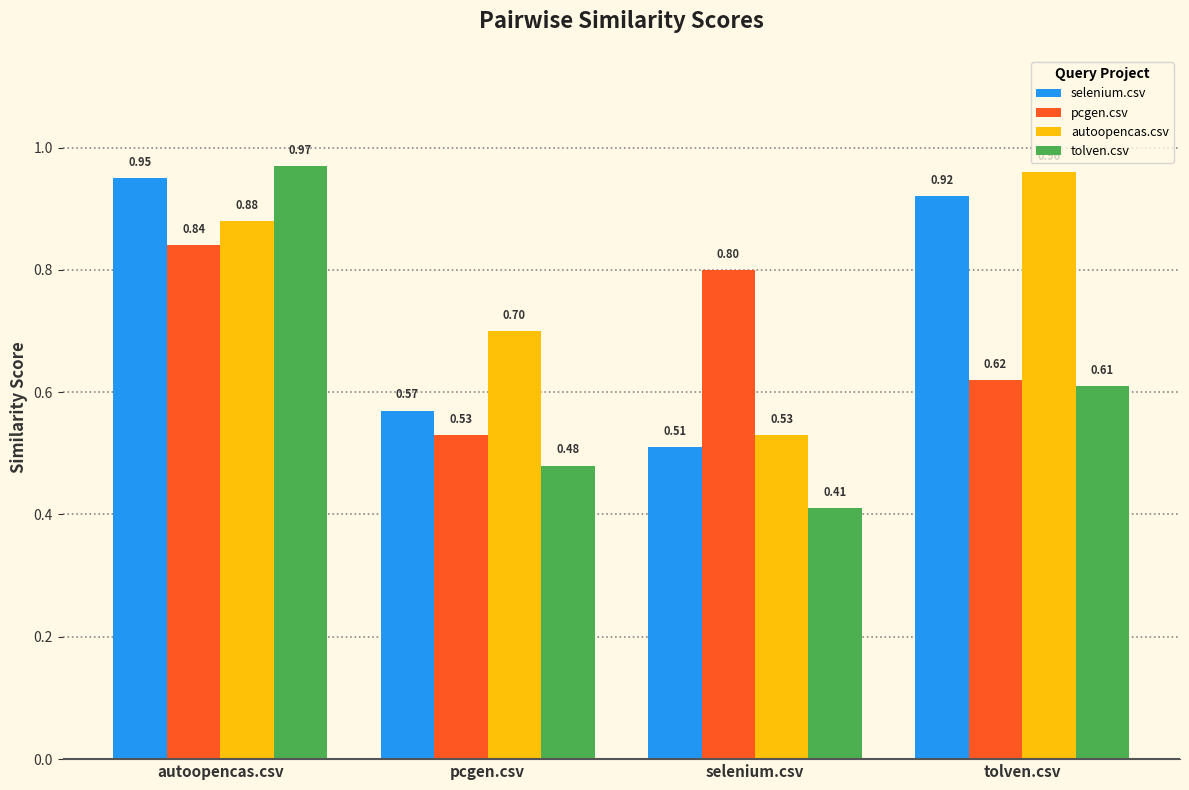

Are the bars horizontal?

No